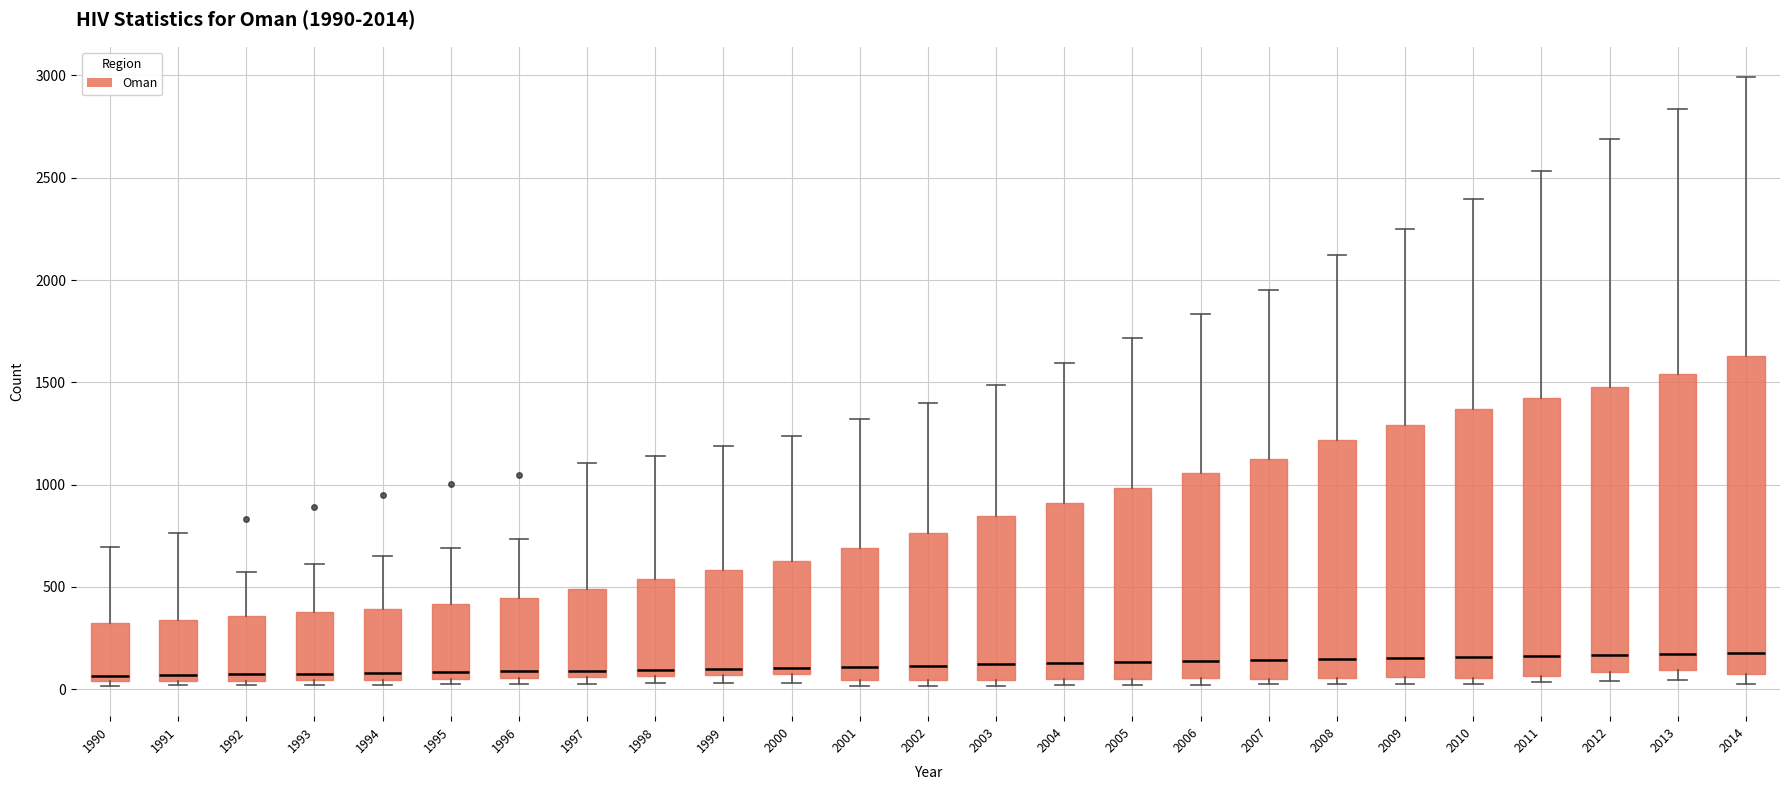

Comparing the boxes themselves (not the whiskers), which one is the tallest?

2014